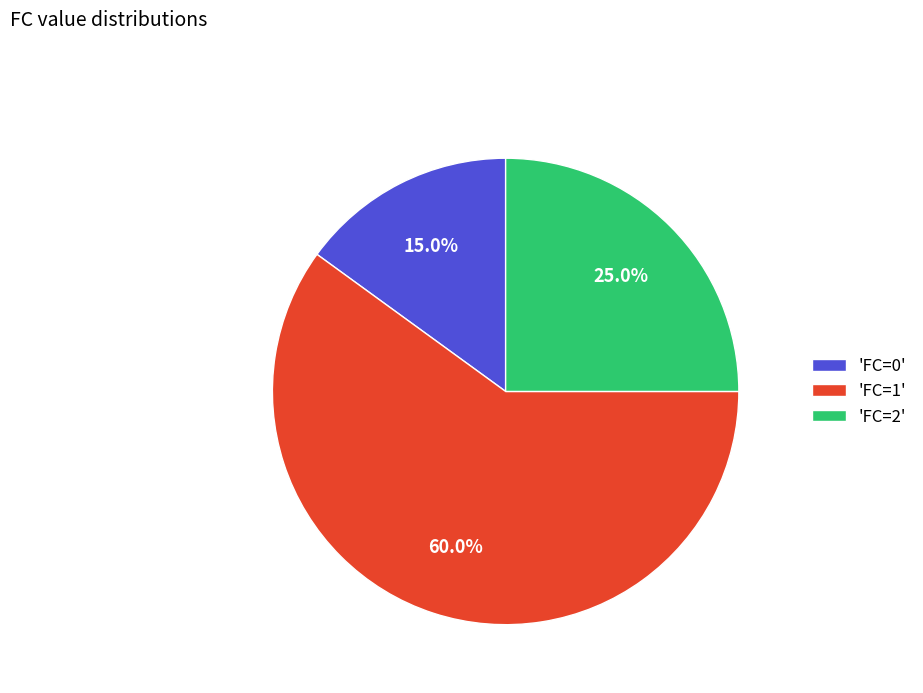

What is the total percentage of 'FC=0' and 'FC=2'?

40.0%